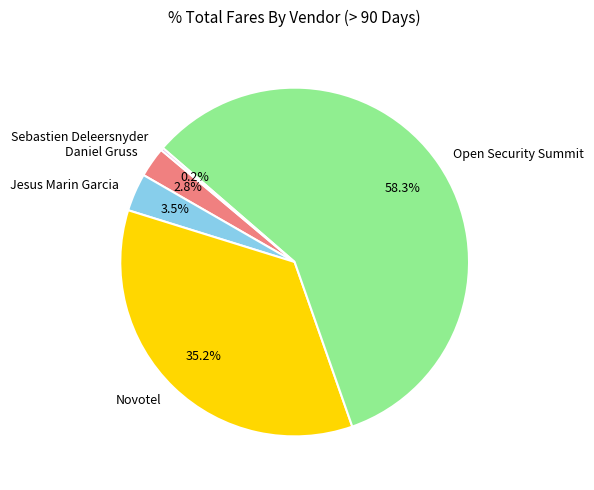

Combined, what portion of the pie is Open Security Summit and Daniel Gruss?

61.1%